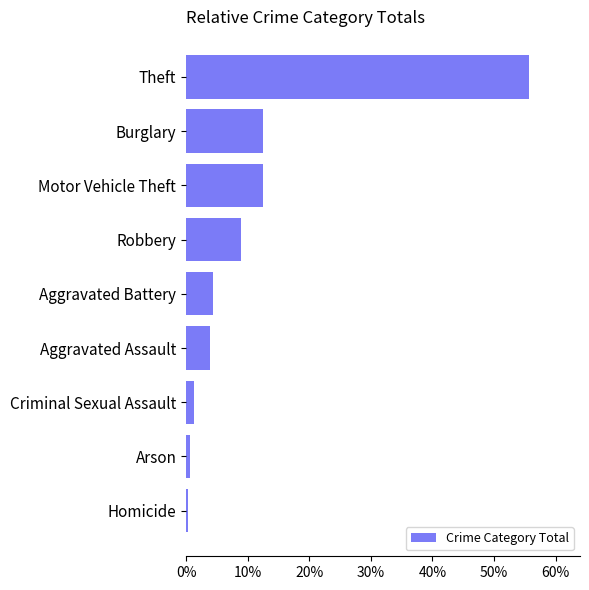

Are the bars horizontal?

Yes